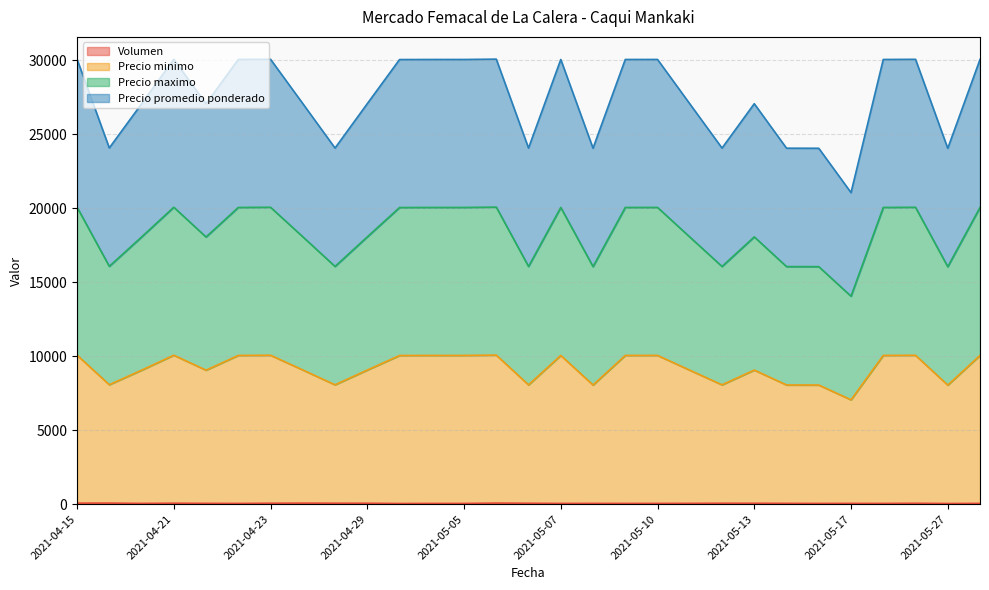

What are all the series names shown in the legend?

Volumen, Precio minimo, Precio maximo, Precio promedio ponderado